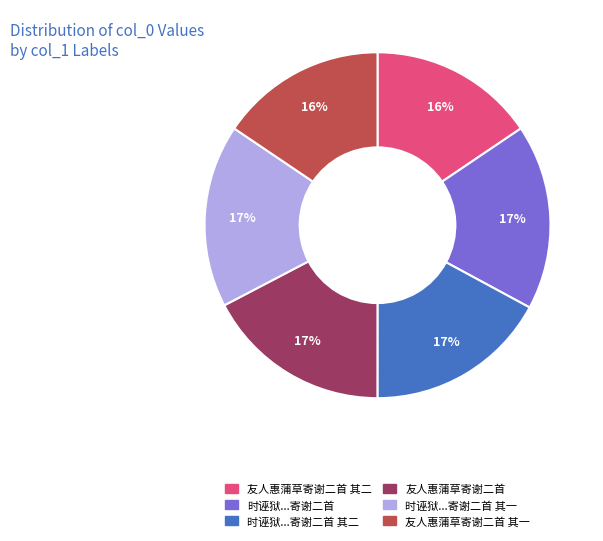

Does any single category account for the majority?

No